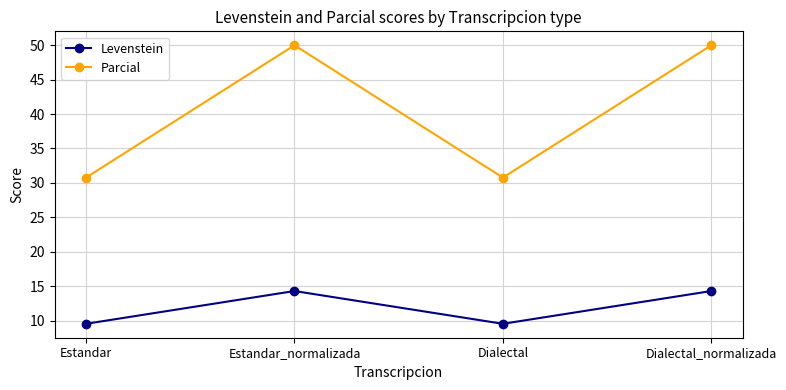

Reading left to right, list all the values displayed in this chart.

Levenstein: Estandar=9.5	Estandar_normalizada=14.3	Dialectal=9.5	Dialectal_normalizada=14.3
Parcial: Estandar=30.8	Estandar_normalizada=50.0	Dialectal=30.8	Dialectal_normalizada=50.0